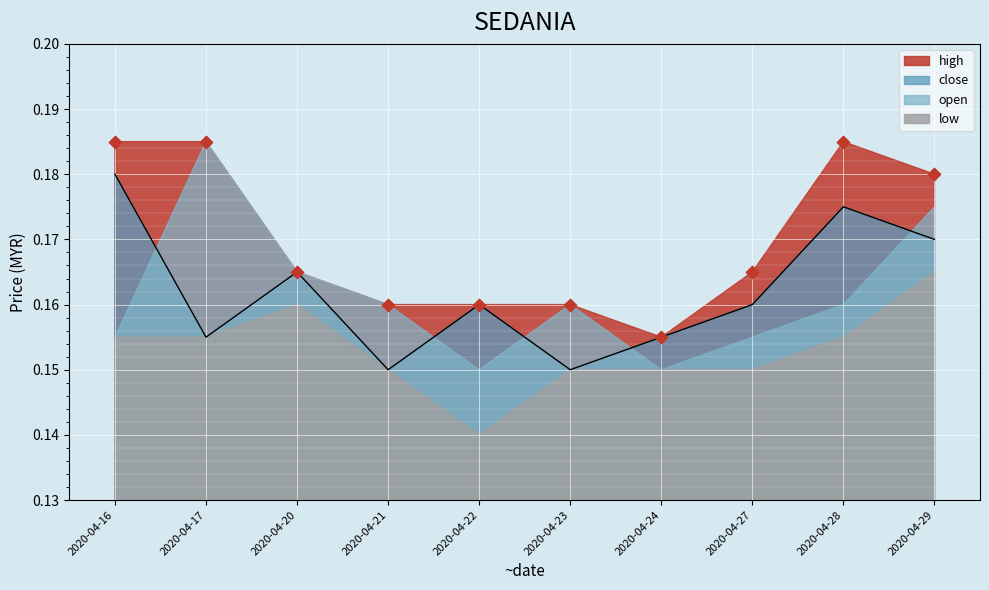

At which label does close reach its peak?

2020-04-16